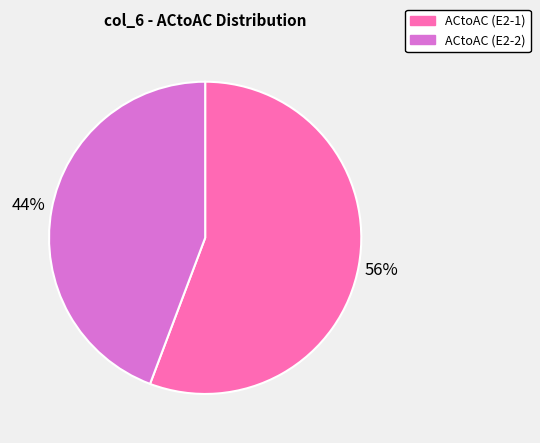

What is the majority slice?

ACtoAC (E2-1)